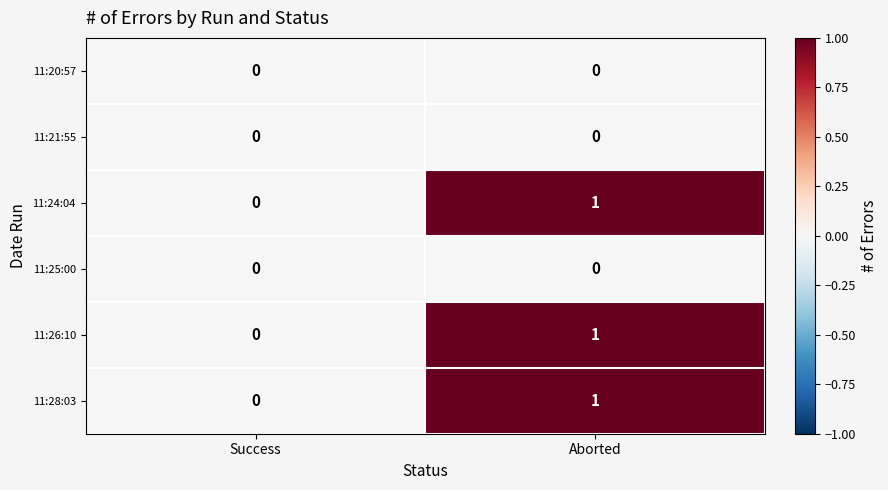

Rank the categories by 11:28:03 value from lowest to highest.

Success, Aborted